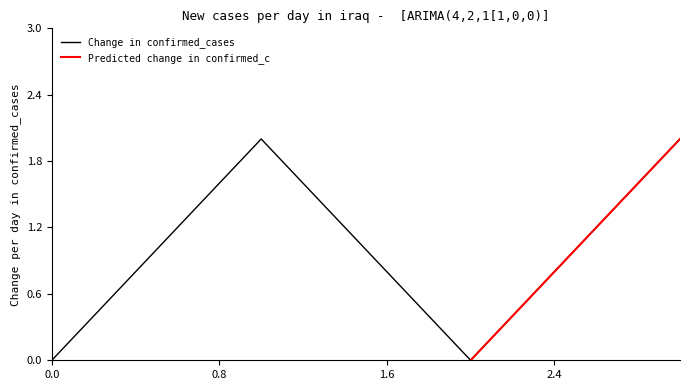

Reading left to right, extract all data points from this chart.

0	2	0	2